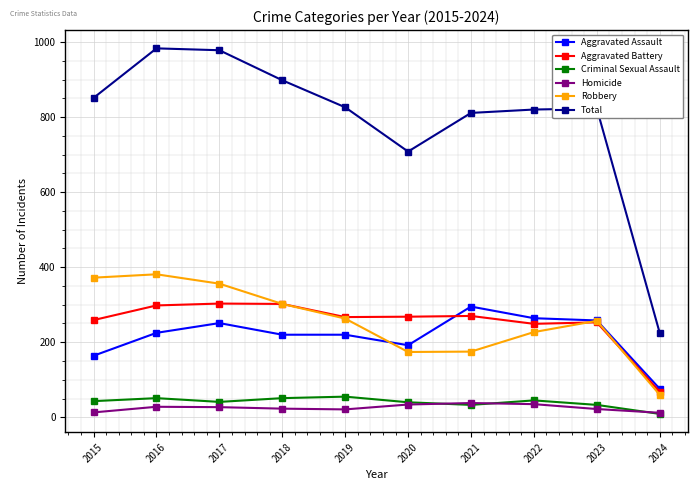

What are all the series names shown in the legend?

Aggravated Assault, Aggravated Battery, Criminal Sexual Assault, Homicide, Robbery, Total